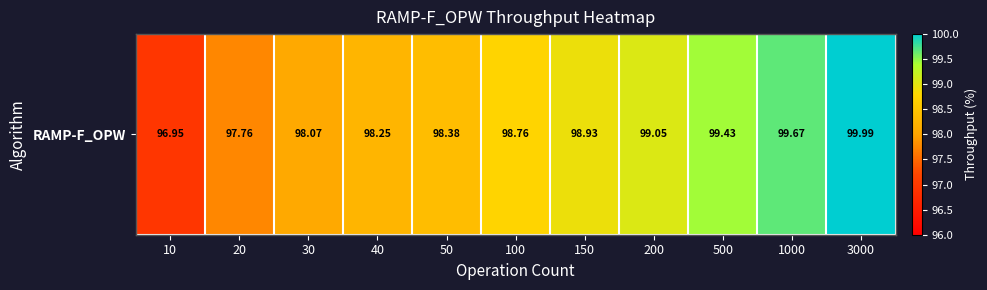

Reading left to right, list all the values displayed in this chart.

10=97.0	20=97.8	30=98.1	40=98.2	50=98.4	100=98.8	150=98.9	200=99.0	500=99.4	1000=99.7	3000=100.0